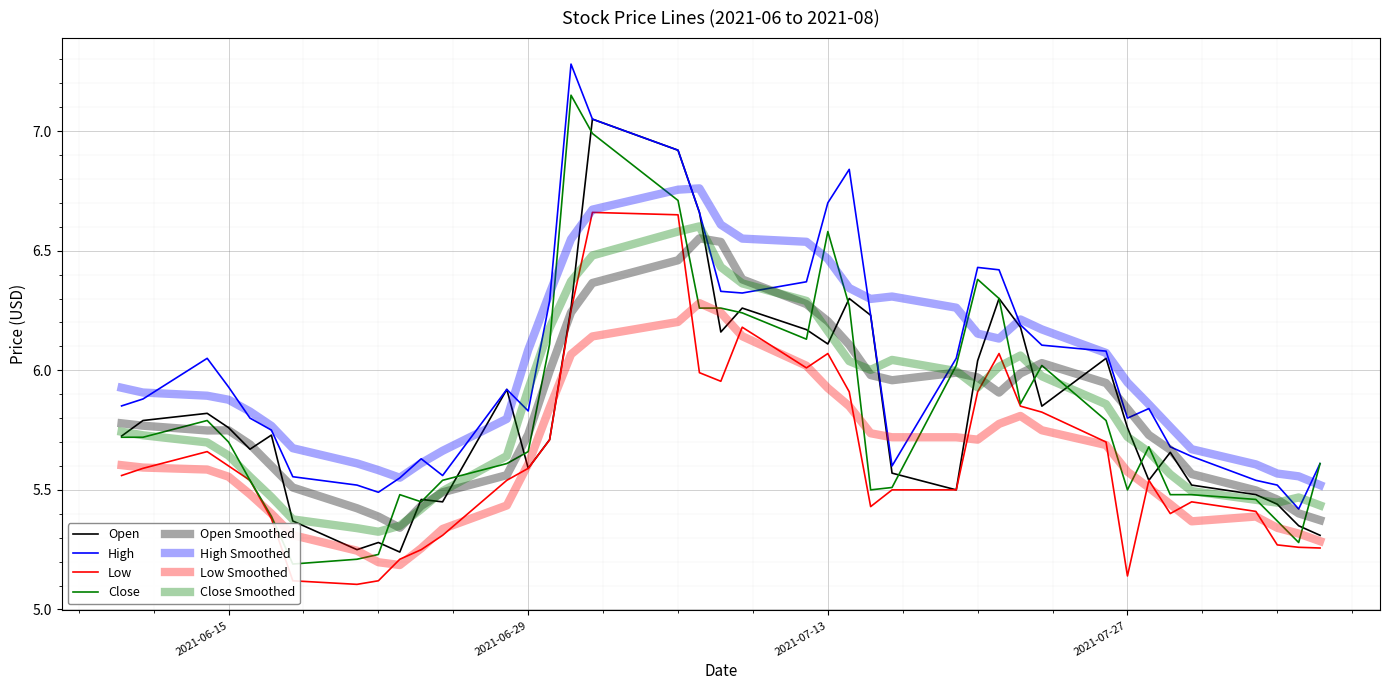

Rank the series by their maximum value, from highest to lowest.

high, close, open, low